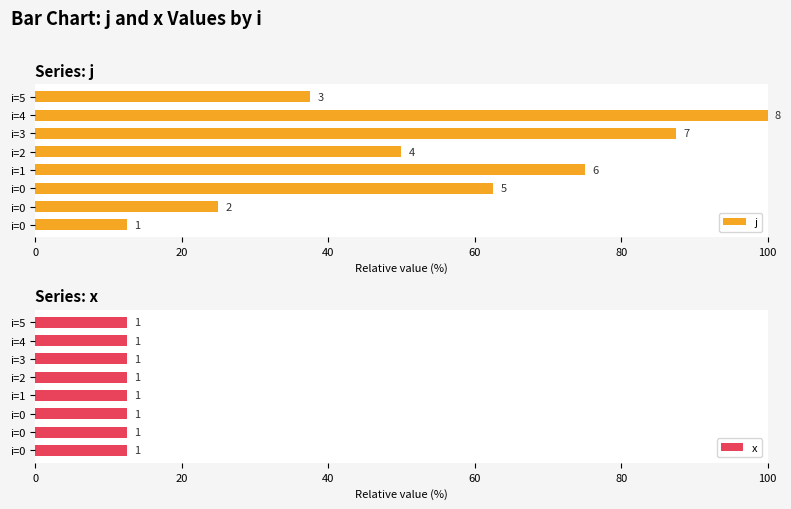

What are all the series names shown in the legend?

j, x